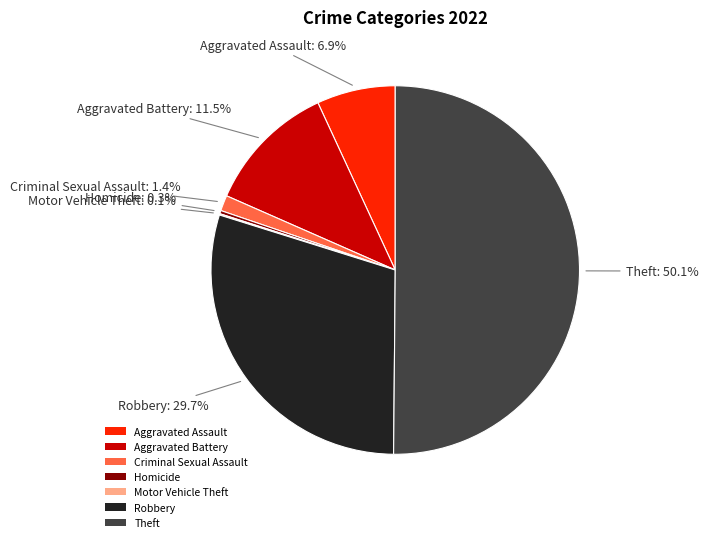

To the nearest percent, what is the difference between the largest and smallest slice percentages?

50%